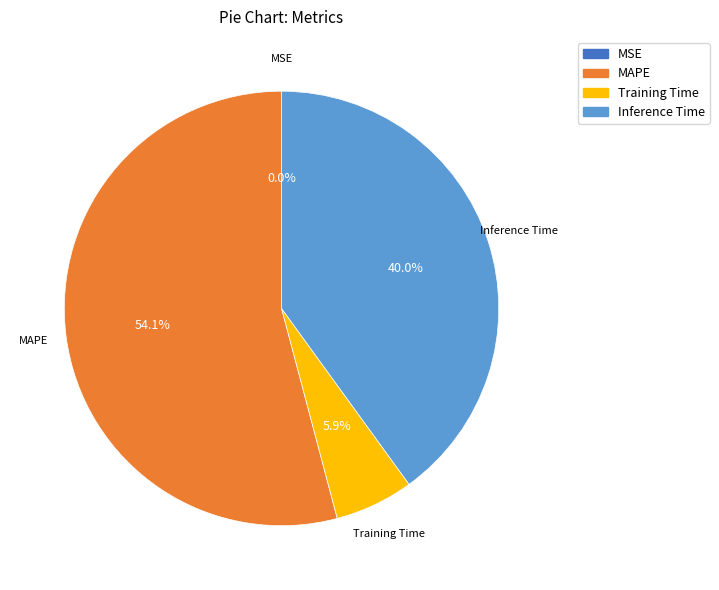

Is there a majority slice in this chart?

Yes